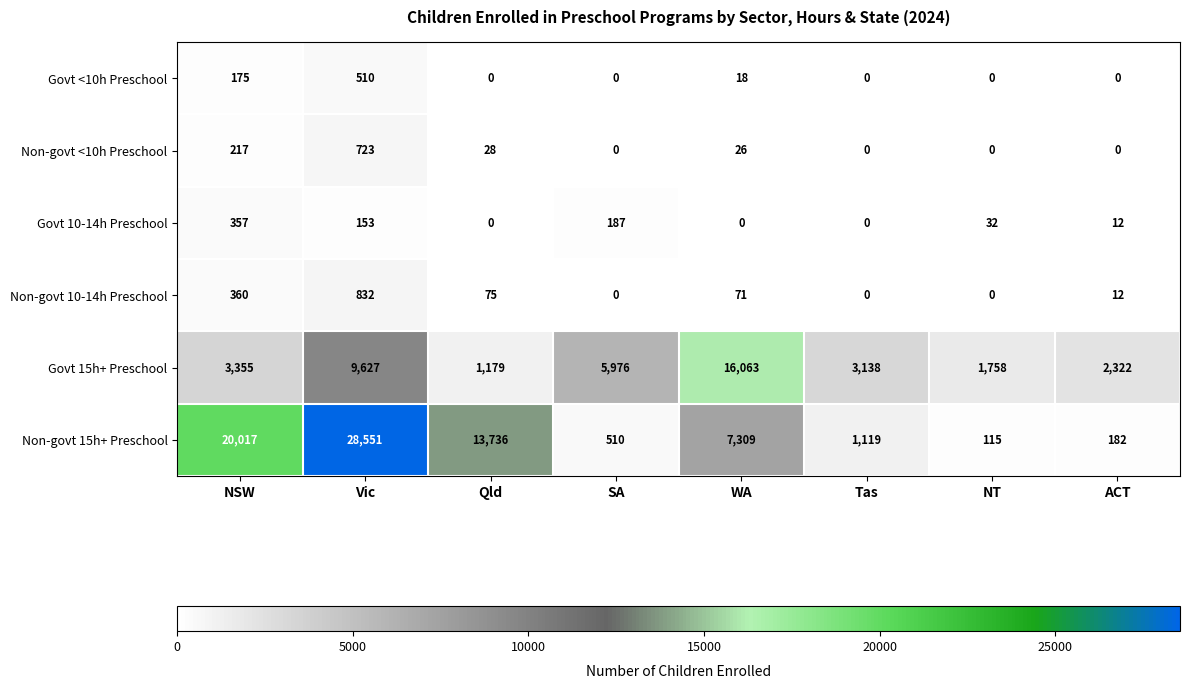

What is the average value of the Govt <10h Preschool series?

88